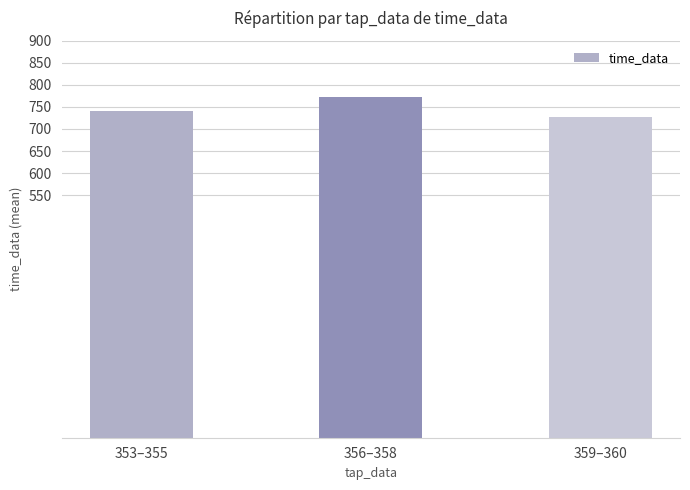

How many values are between 727 and 773?

3